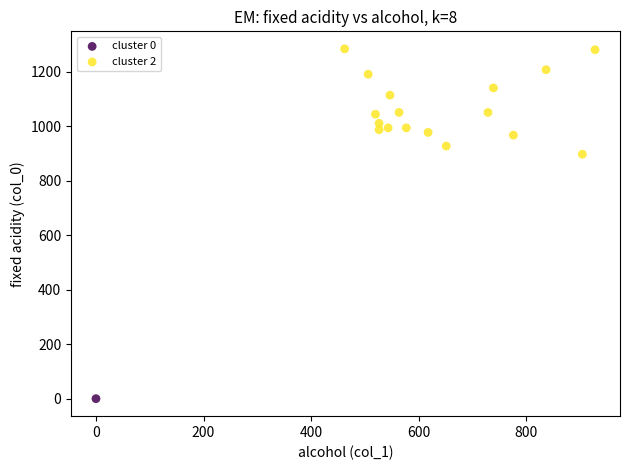

What are all the series names shown in the legend?

cluster 0, cluster 2